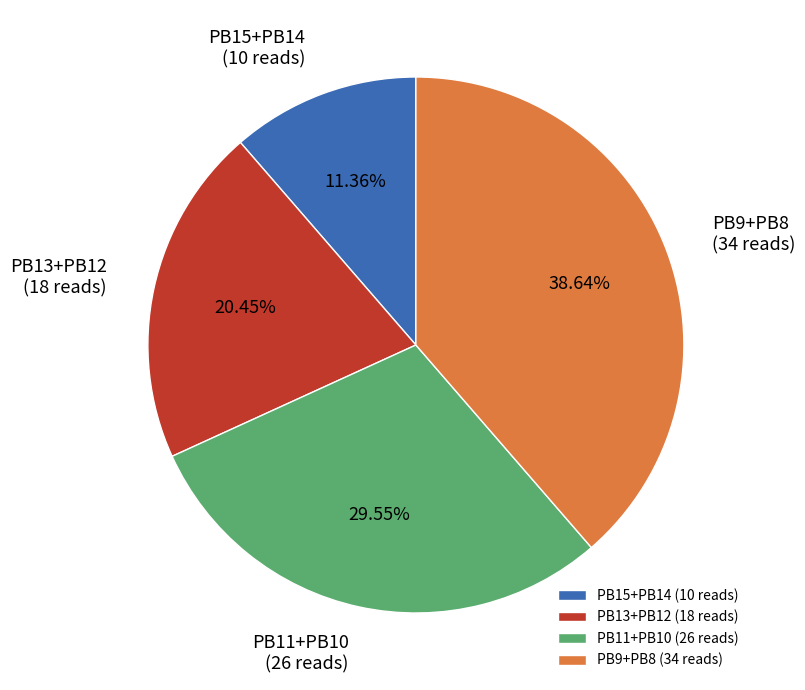

How many segments does this pie chart have?

4